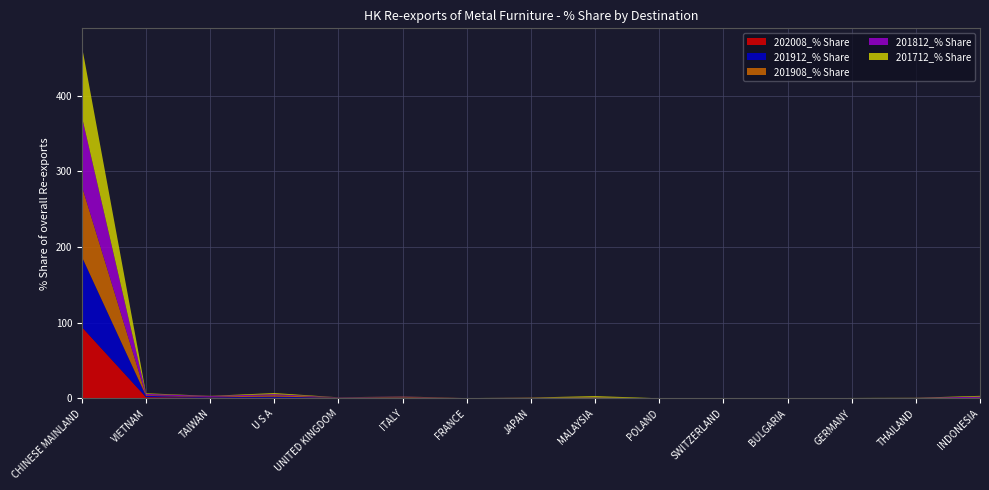

Reading left to right, what are all the values shown in this chart?

202008_% Share: 94.2	1.6	0.9	0.8	0.6	0.4	0.2	0.2	0.2	0.2	0.1	0.1	0.1	0.1	0.1
201912_% Share: 92.9	1.7	0.7	1.5	0.4	0.8	0.1	0.2	0.3	0.0	0.1	0.0	0.2	0.2	0.3
201908_% Share: 93.3	0.9	0.6	1.9	0.4	1.0	0.0	0.3	0.1	0.0	0.0	0.0	0.1	0.1	0.4
201812_% Share: 92.0	1.8	1.0	1.4	0.1	0.3	0.0	0.2	0.5	0.0	0.1	0.0	0.1	0.3	1.5
201712_% Share: 93.1	0.8	0.2	1.5	0.0	0.2	0.0	0.3	1.9	0.0	0.0	0.0	0.1	0.2	1.1